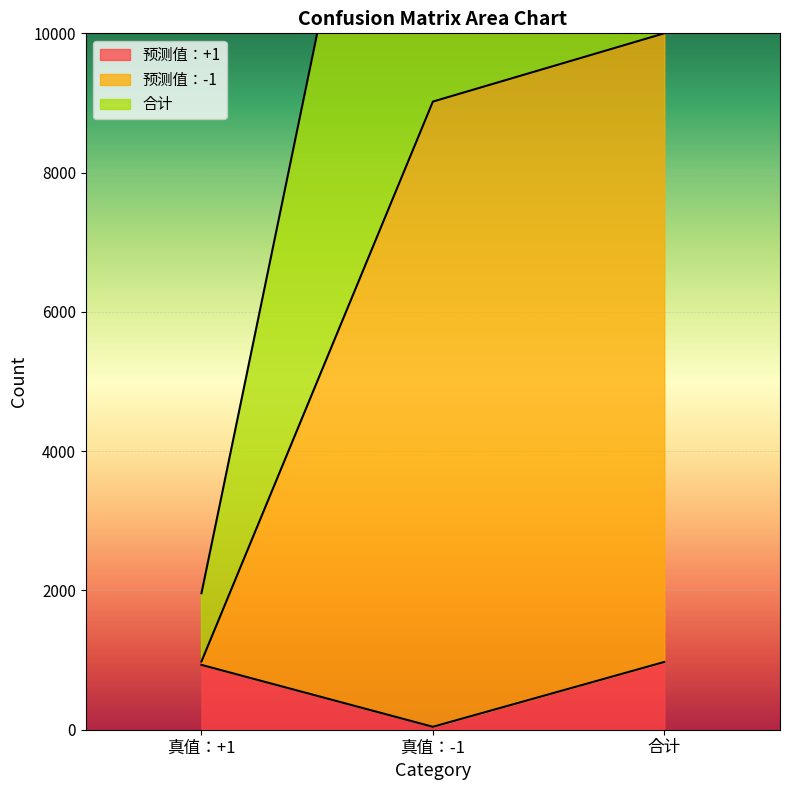

What is the sum of the 预测值：+1 values at 真值：+1 and 真值：-1?

973